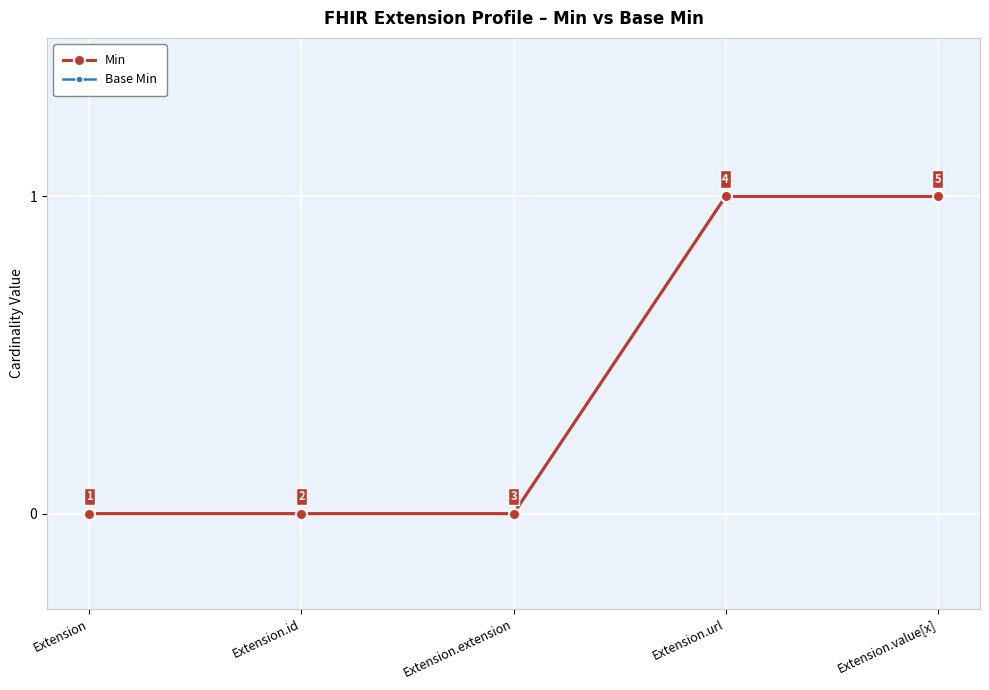

Rank the categories by Base Min value from lowest to highest.

Extension, Extension.id, Extension.extension, Extension.url, Extension.value[x]